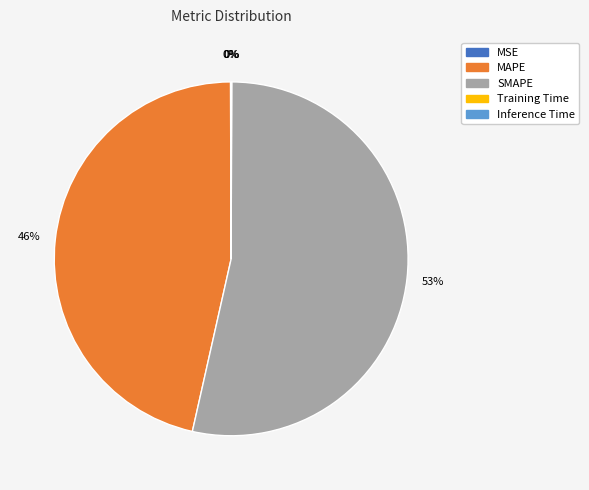

What is the largest slice in the pie chart?

SMAPE